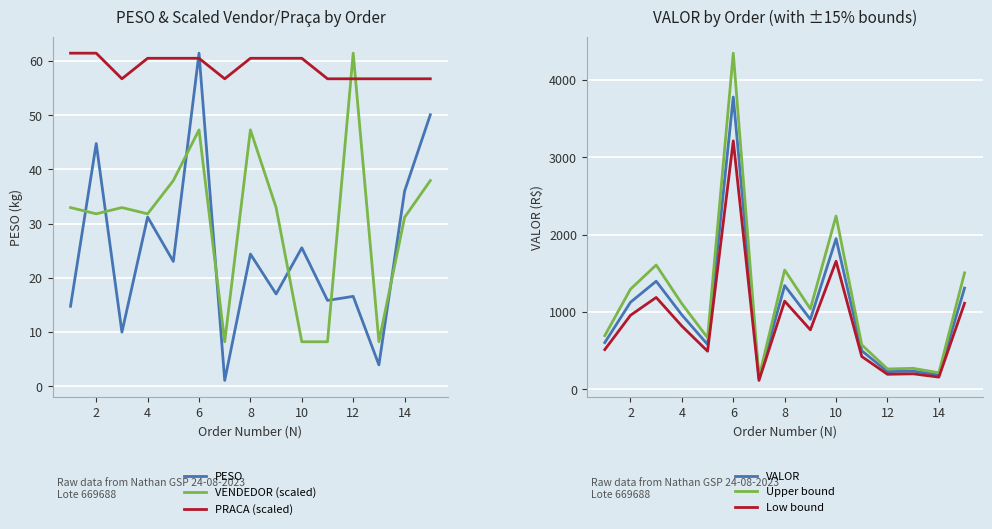

Which series has the widest spread of values?

Upper bound